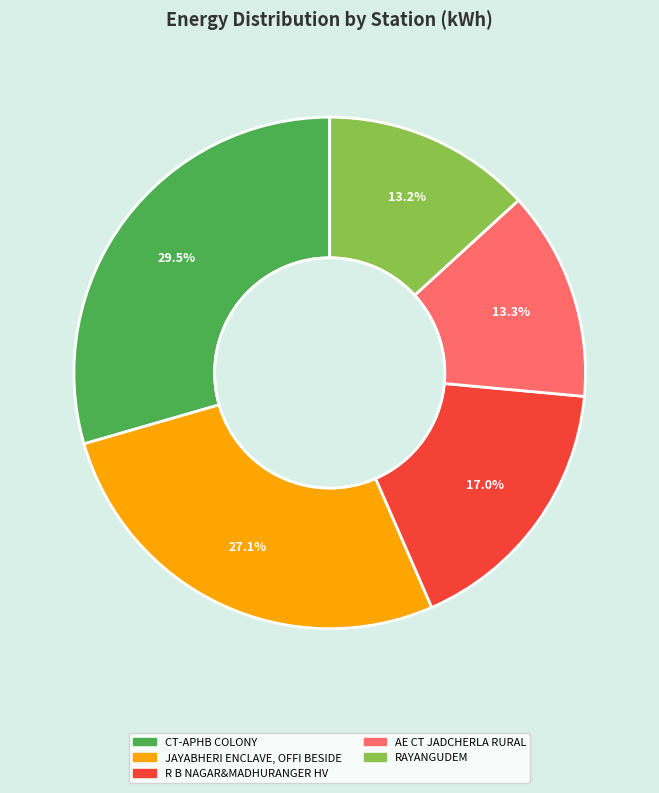

Rank the categories by value from highest to lowest.

CT-APHB COLONY, JAYABHERI ENCLAVE, OFFI BESIDE, R B NAGAR&MADHURANGER HV, AE CT JADCHERLA RURAL, RAYANGUDEM